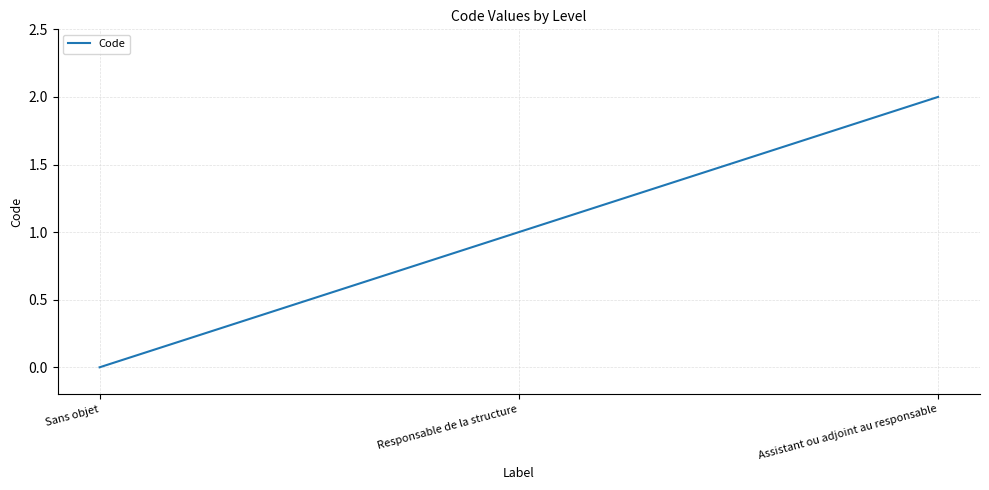

Which label corresponds to the smallest value in the chart?

Sans objet